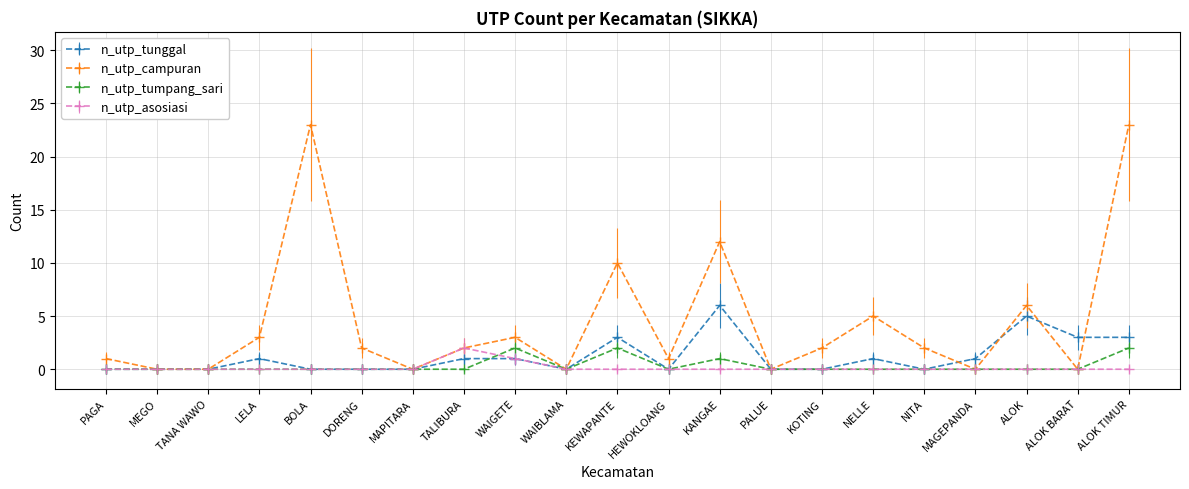

True or false: n_utp_tumpang_sari has a value of 2 at WAIGETE.

True